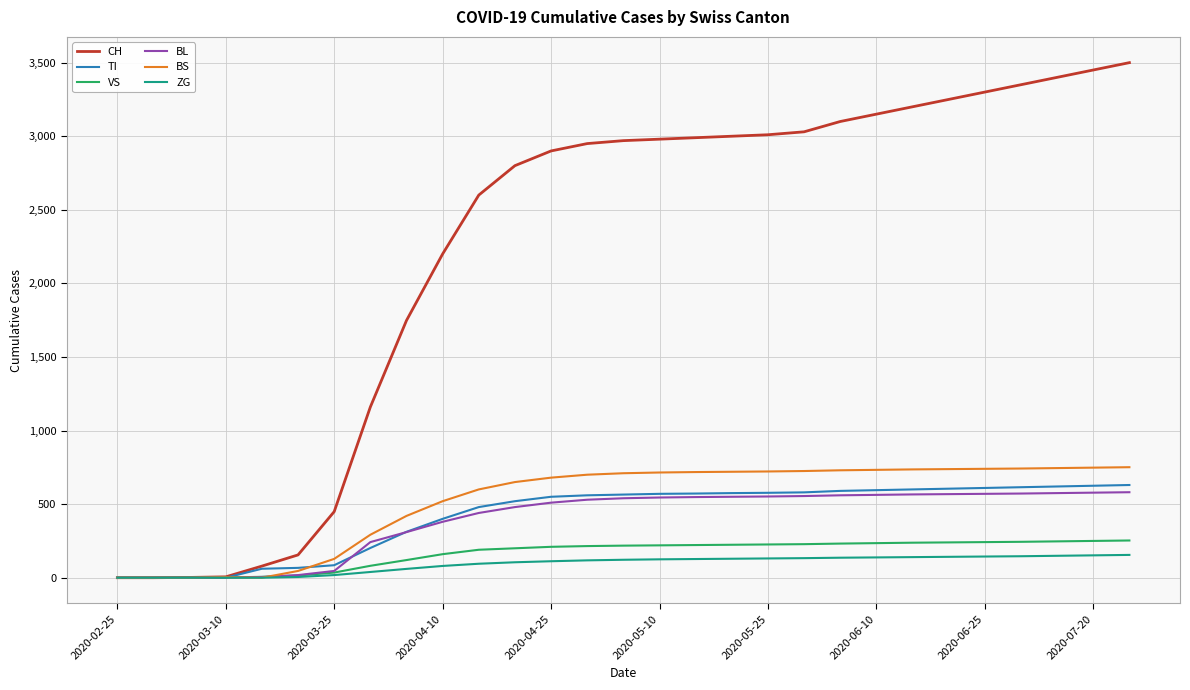

Which series has the largest range (max minus min)?

CH